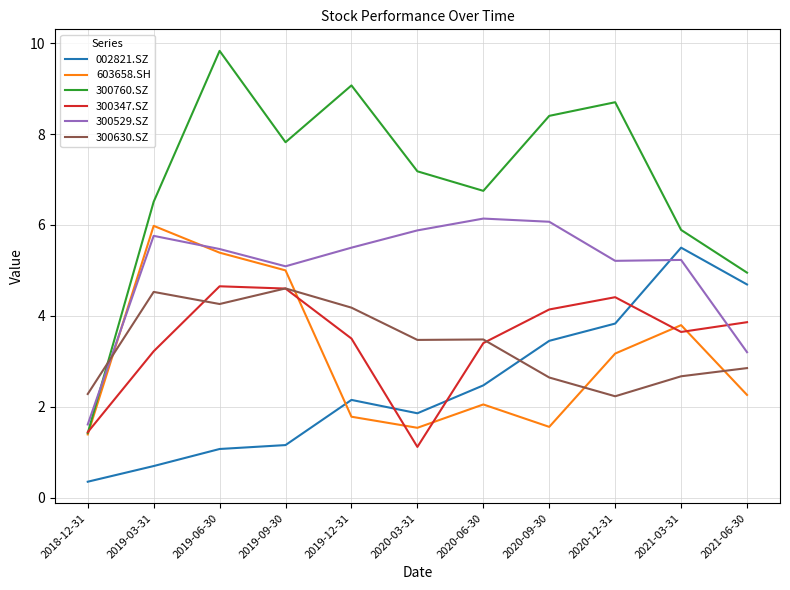

Which series changed the most between 2018-12-31 and 2019-06-30?

300760.SZ